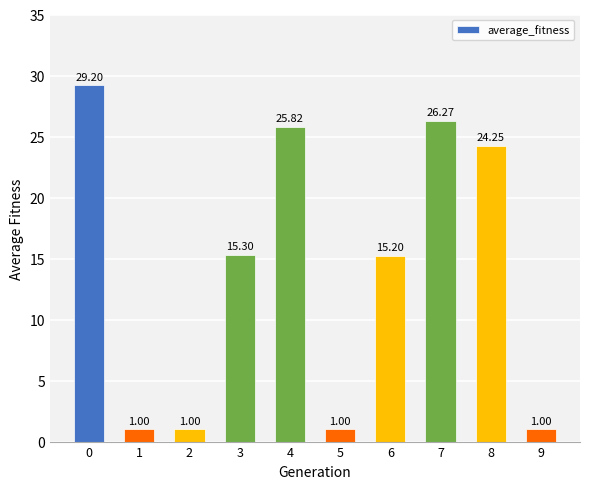

Where is the data nearest to the value 15?

6